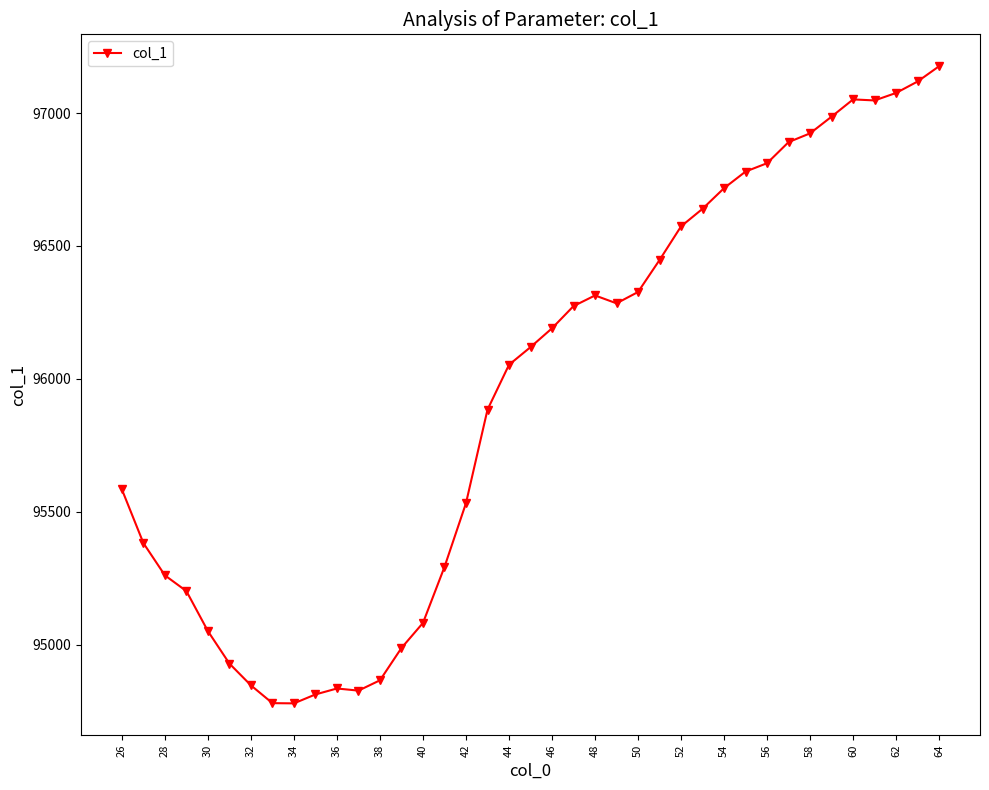

What is the maximum value shown in the chart?

97176.1